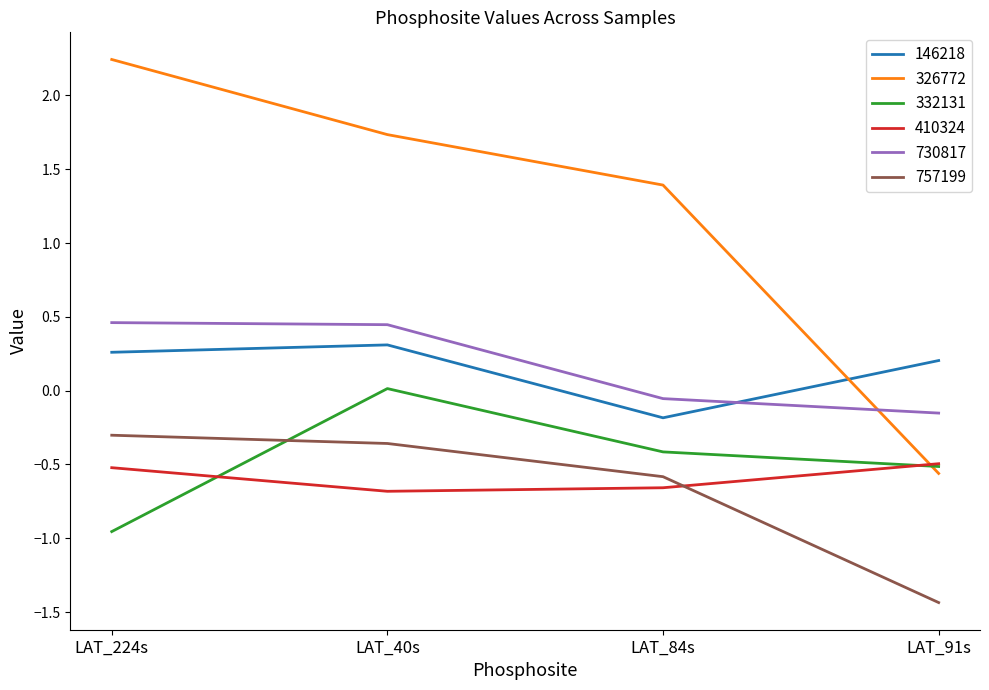

What position from the right is LAT_84s?

2